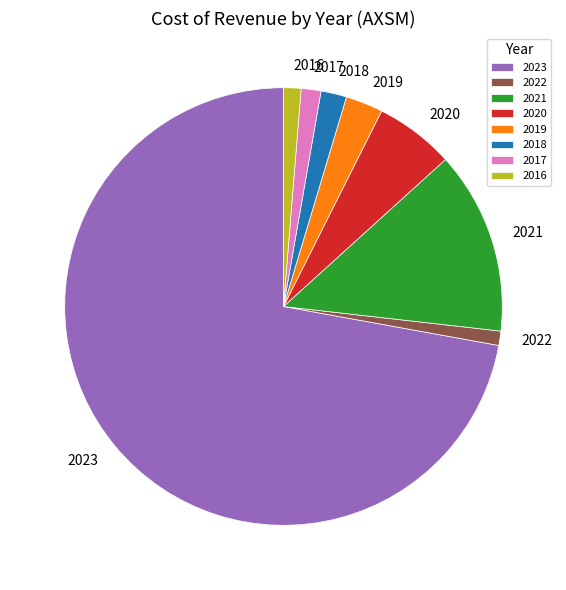

Combined, do 2018 and 2017 account for over 50%?

No